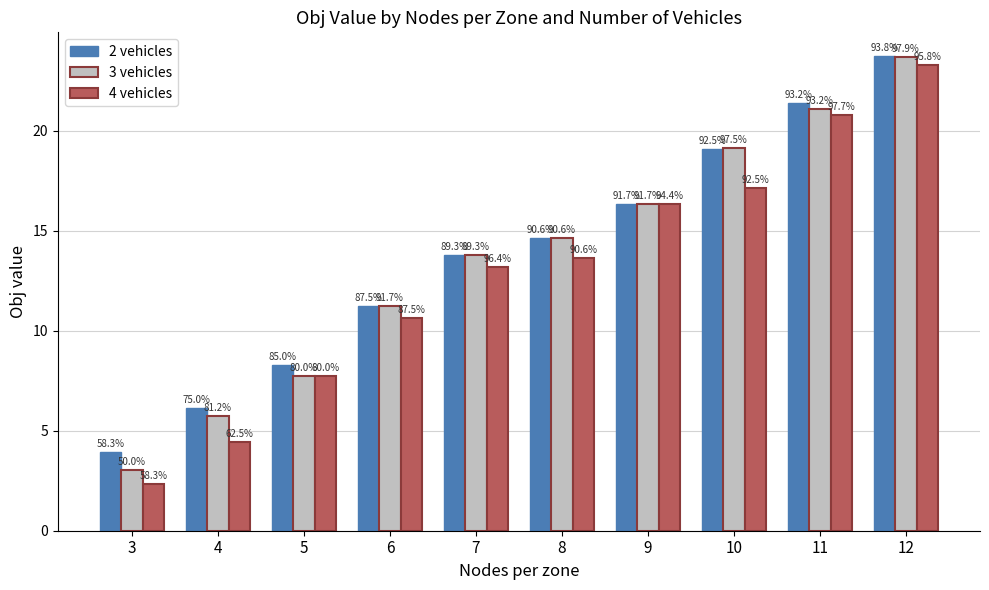

What are all the series names shown in the legend?

2 vehicles, 3 vehicles, 4 vehicles